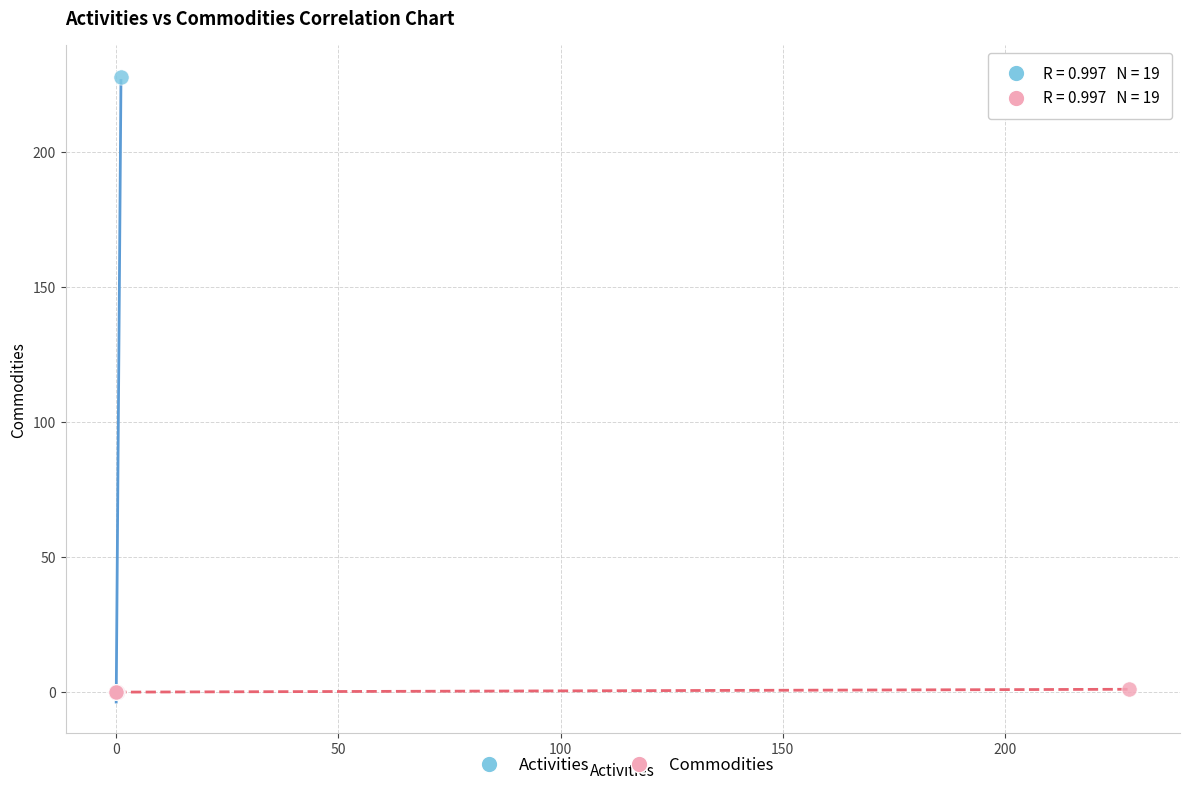

Which series has the widest spread of Y values?

Activities